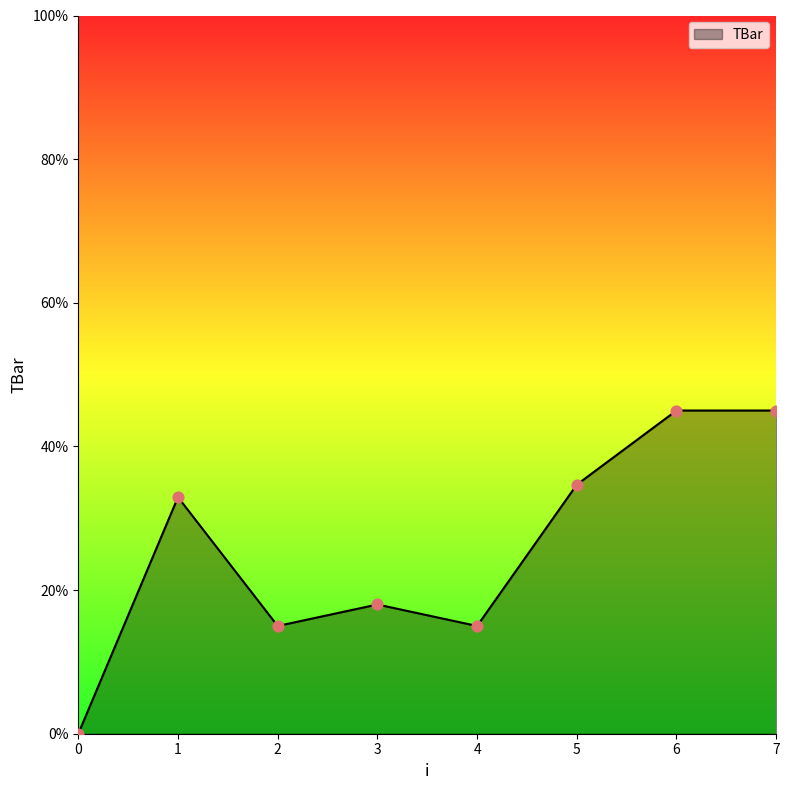

What is the change in value from 0 to 5?

+34.7